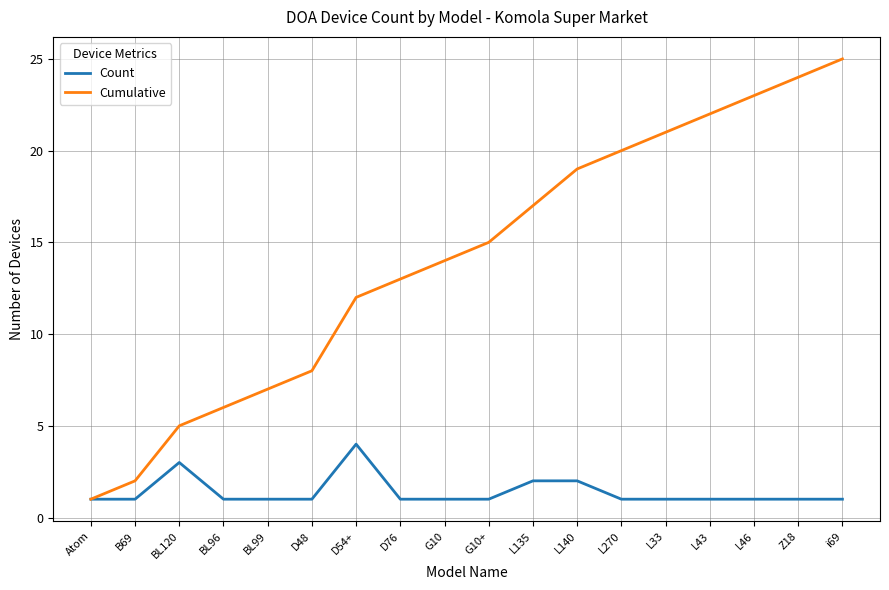

Reading left to right, extract all data points from this chart.

Count: 1	1	3	1	1	1	4	1	1	1	2	2	1	1	1	1	1	1
Cumulative: 1	2	5	6	7	8	12	13	14	15	17	19	20	21	22	23	24	25